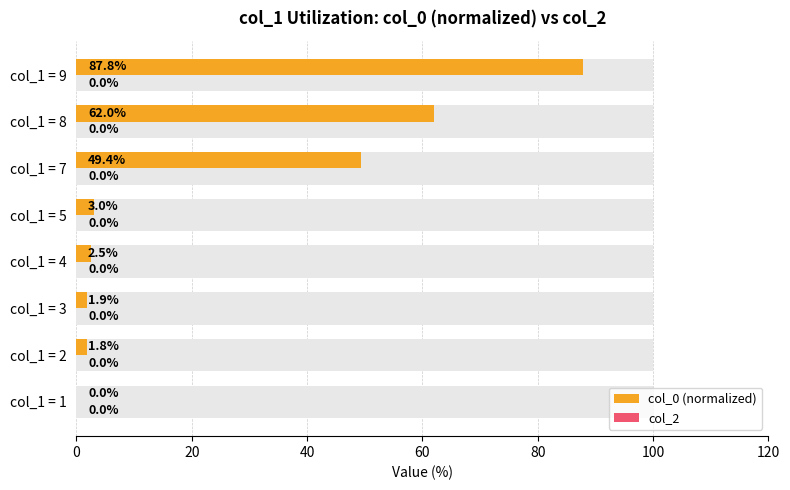

How many categories are shown in the chart?

8